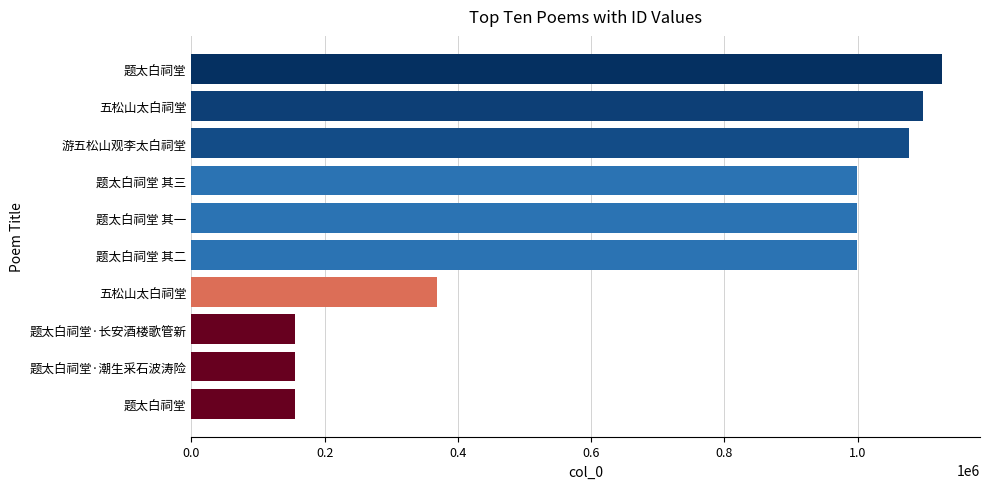

Does the chart contain stacked bars?

No